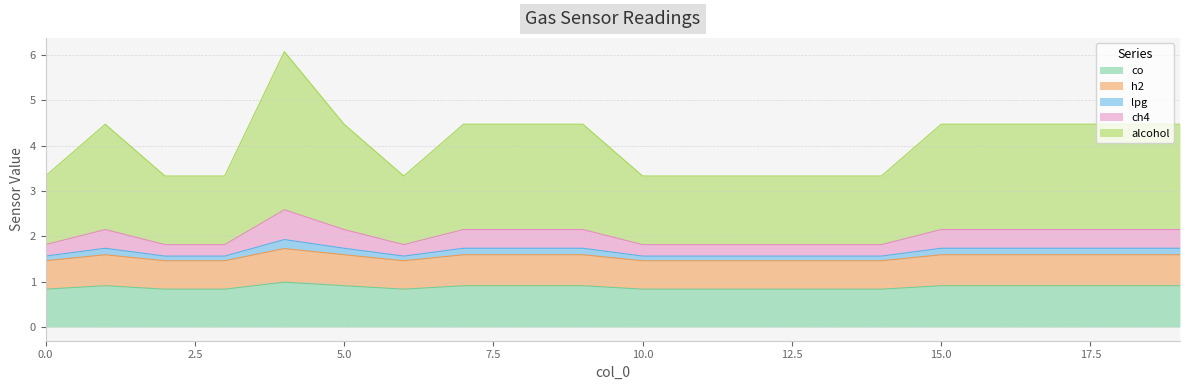

True or false: co has a value of 0.3 at 4.

False